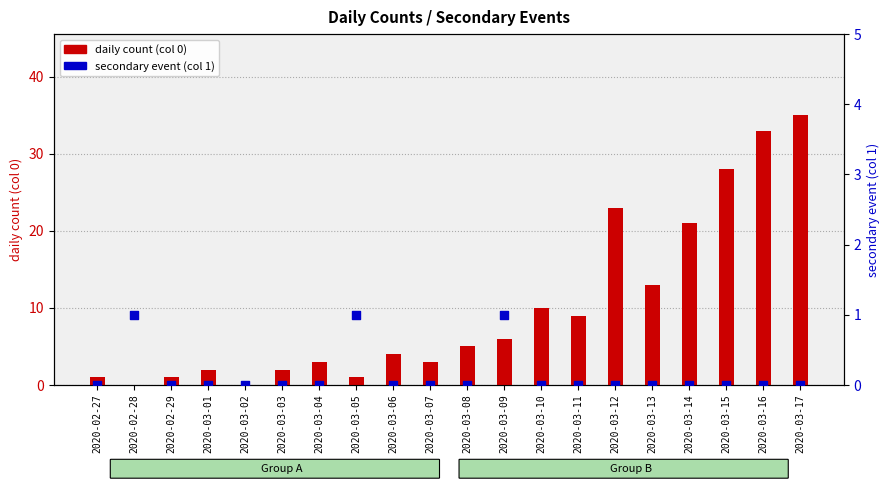

Which series contains the highest Y value?

daily count (col 0)